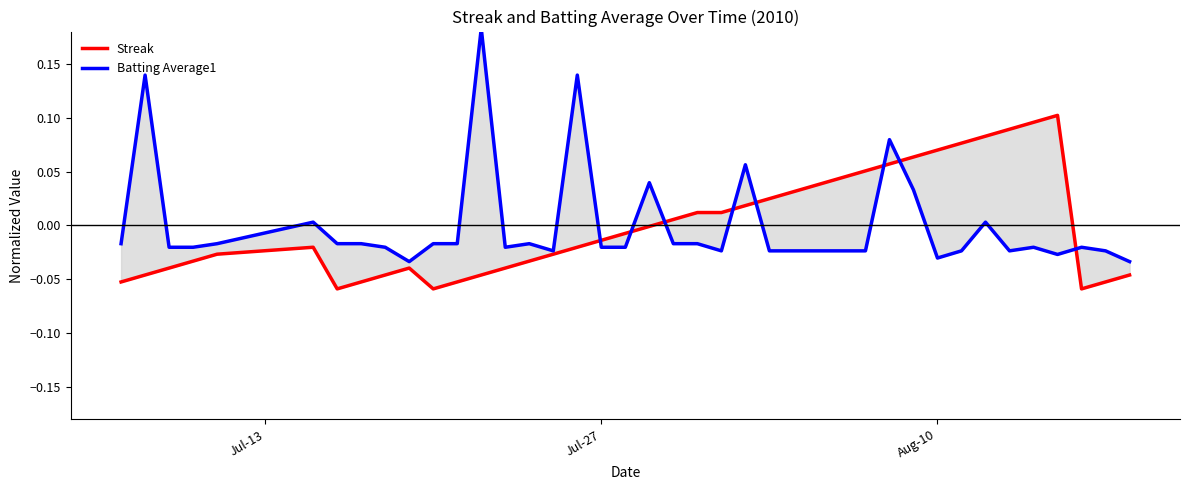

True or false: Streak and Batting Average1 intersect in this chart.

True